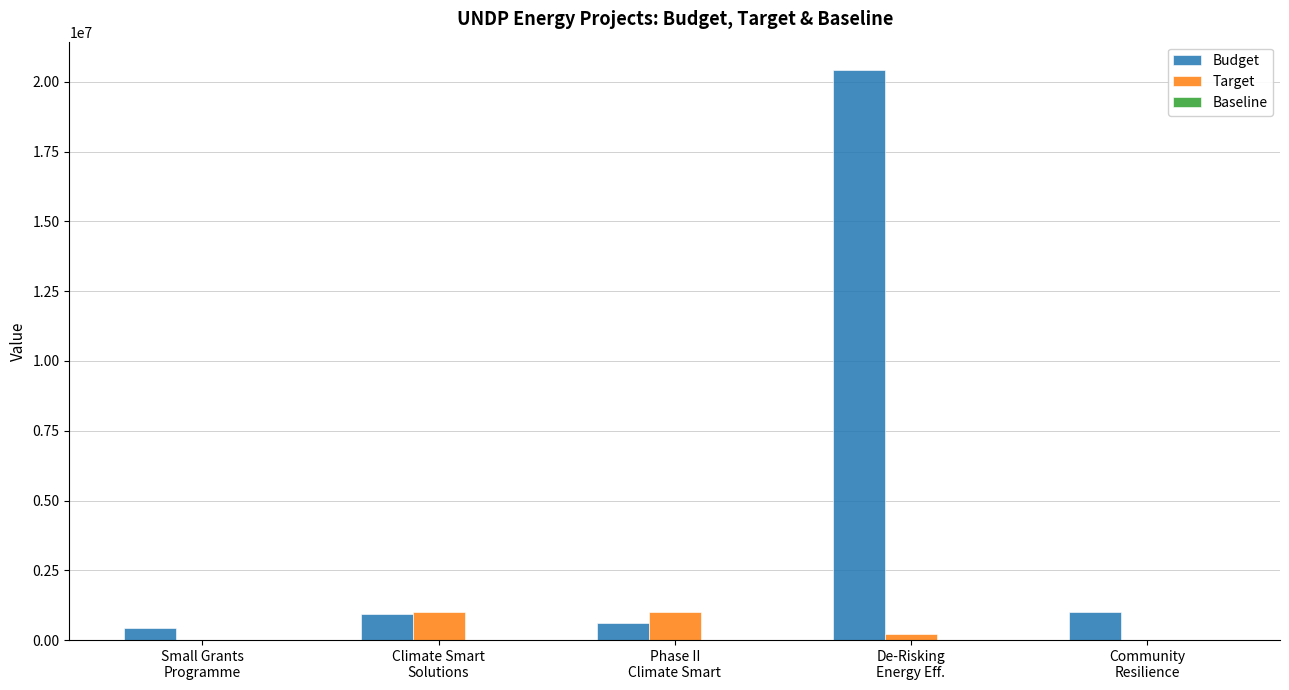

Count the number of categories in the chart.

5